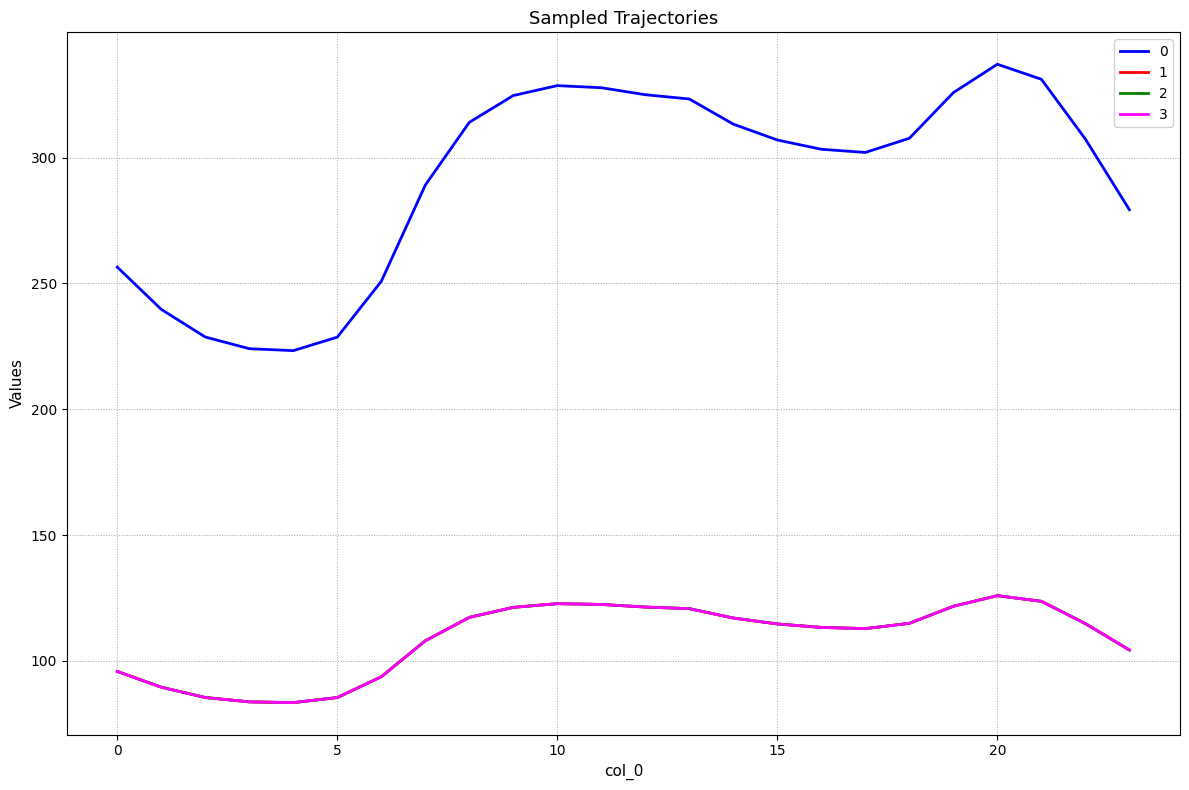

Is this an area chart (filled region under the line)?

No